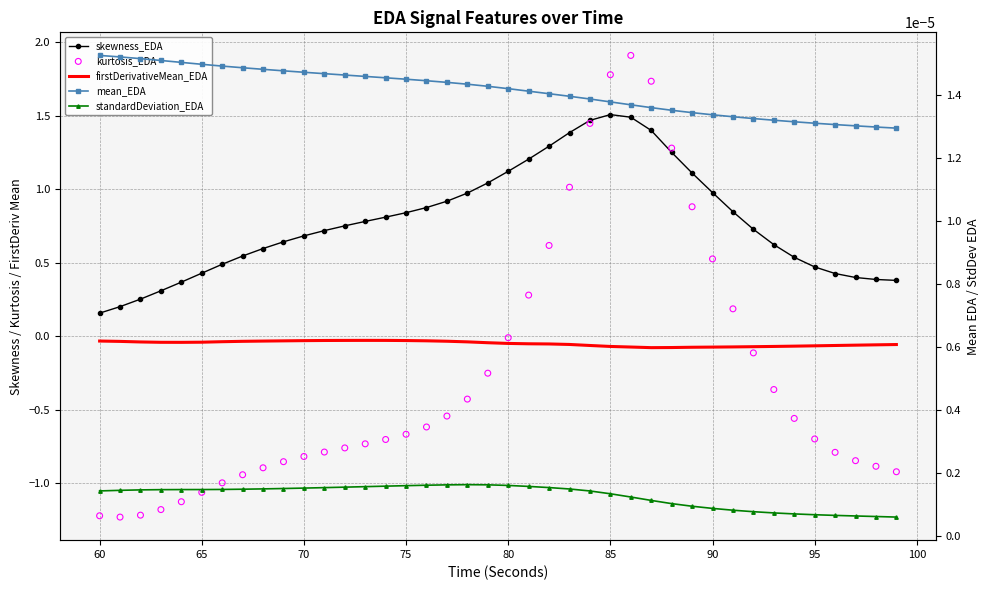

What are all the series names shown in the legend?

skewness_EDA, firstDerivativeMean_EDA, kurtosis_EDA, mean_EDA, standardDeviation_EDA